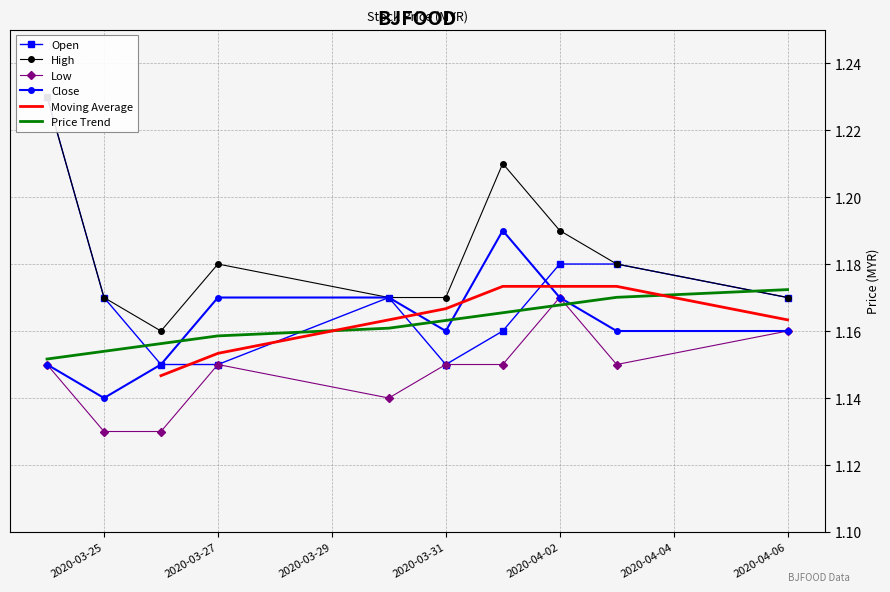

What is the sum of the low values at 2020-03-30 and 2020-04-01?

2.3